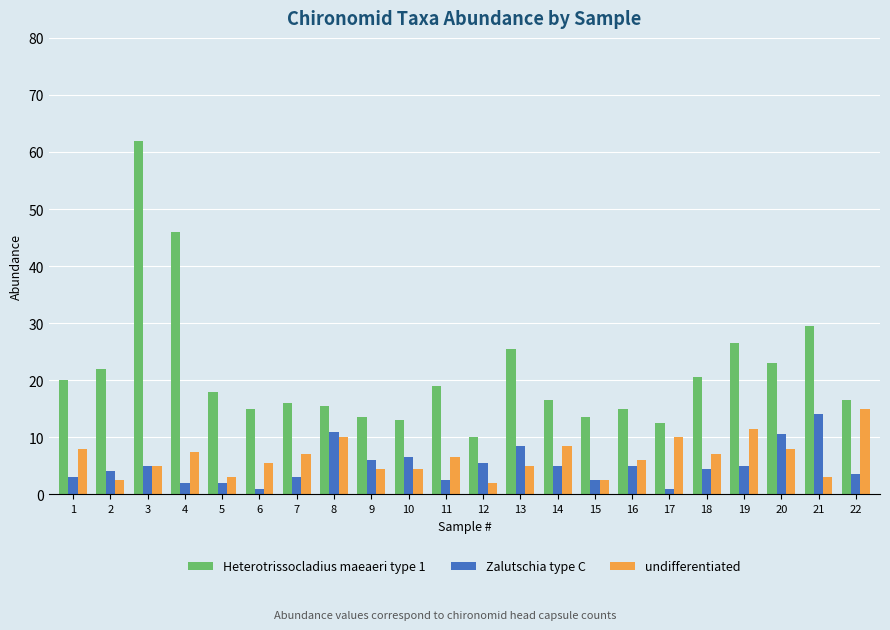

Count the number of data series in this chart.

3